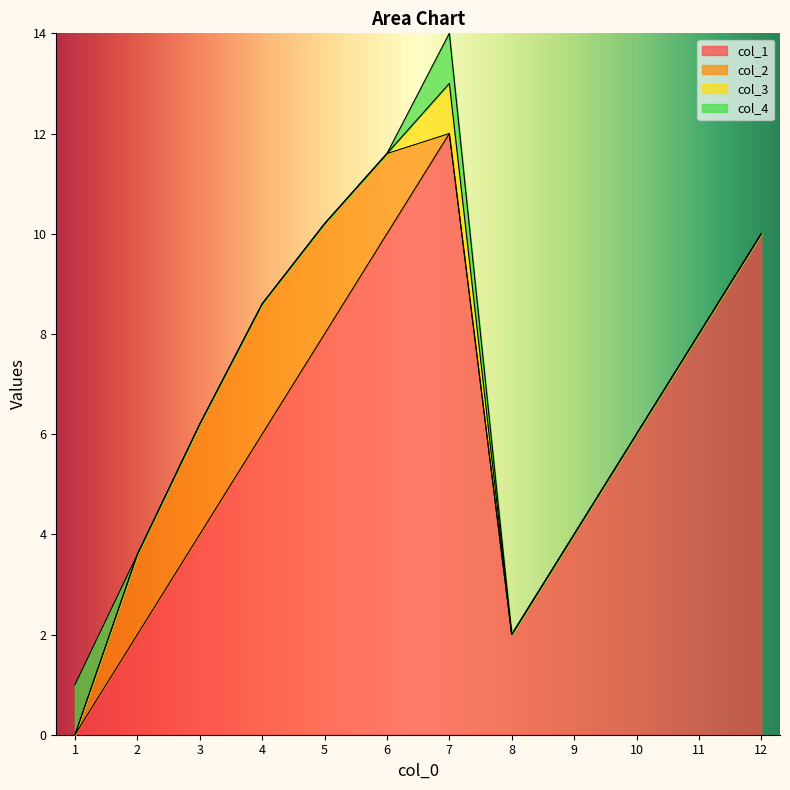

Is it true that col_1 equals 8.0 at 5?

True